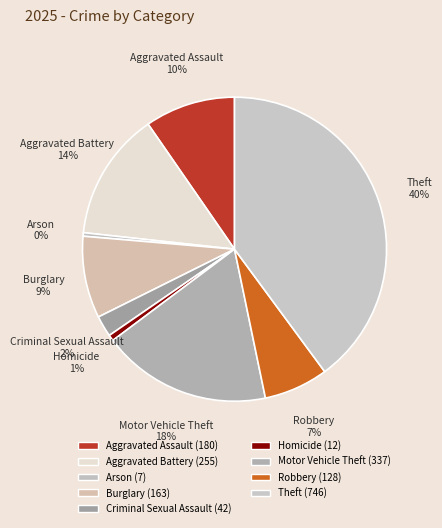

True or false: Aggravated Battery accounts for 25% of the total.

False